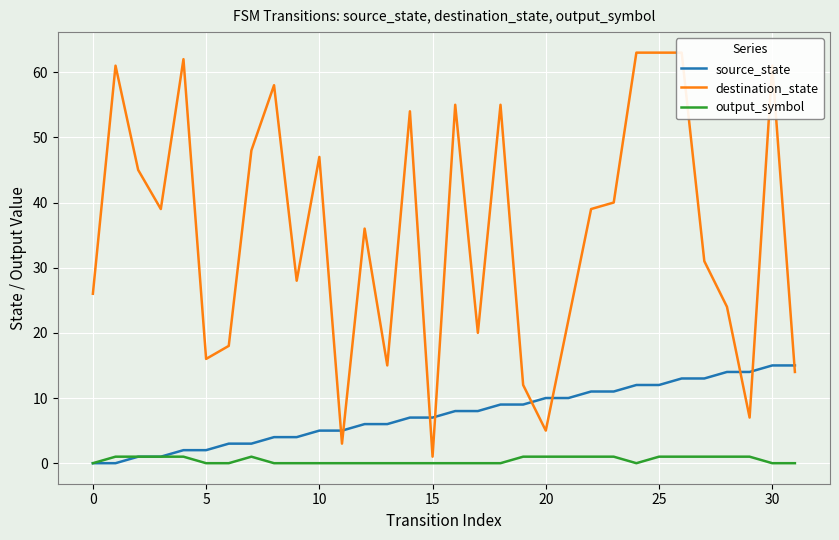

Rank the series by their average value, from highest to lowest.

destination_state, source_state, output_symbol